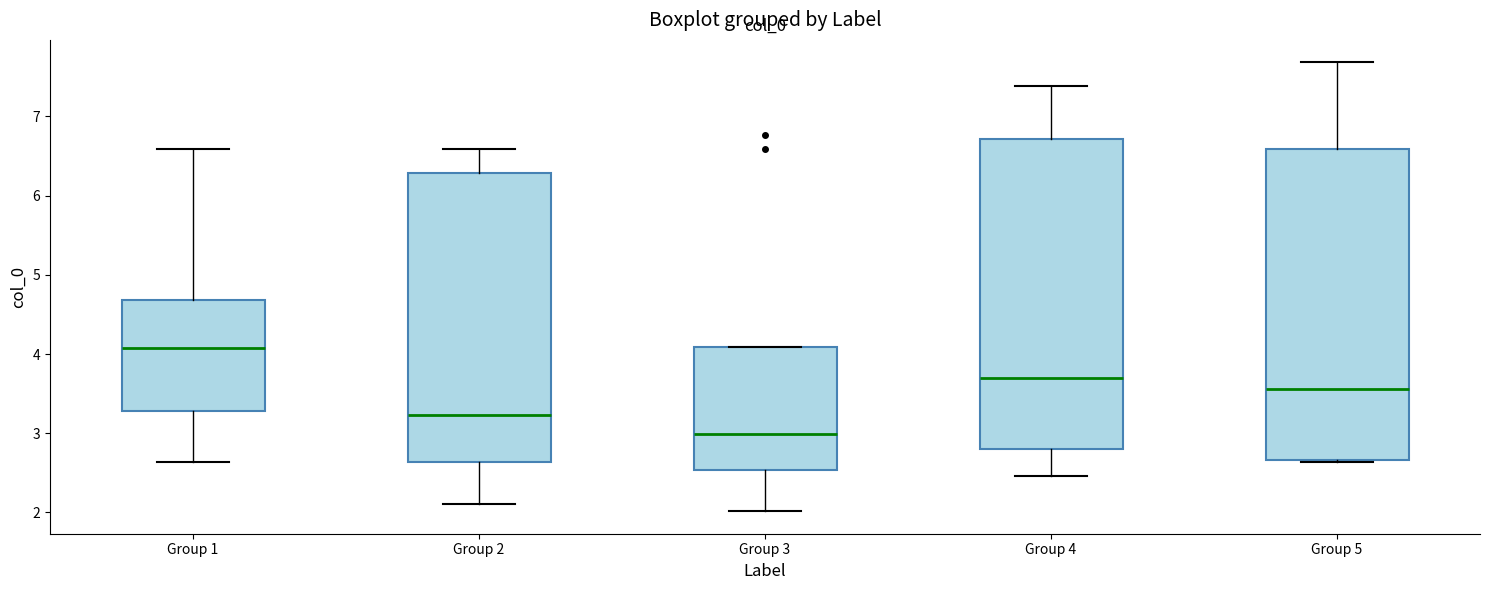

Where does the median line of the box for Group 5 sit on the y-axis? The values are not printed on the chart, so give them approximately, as read against the axis.

3.6